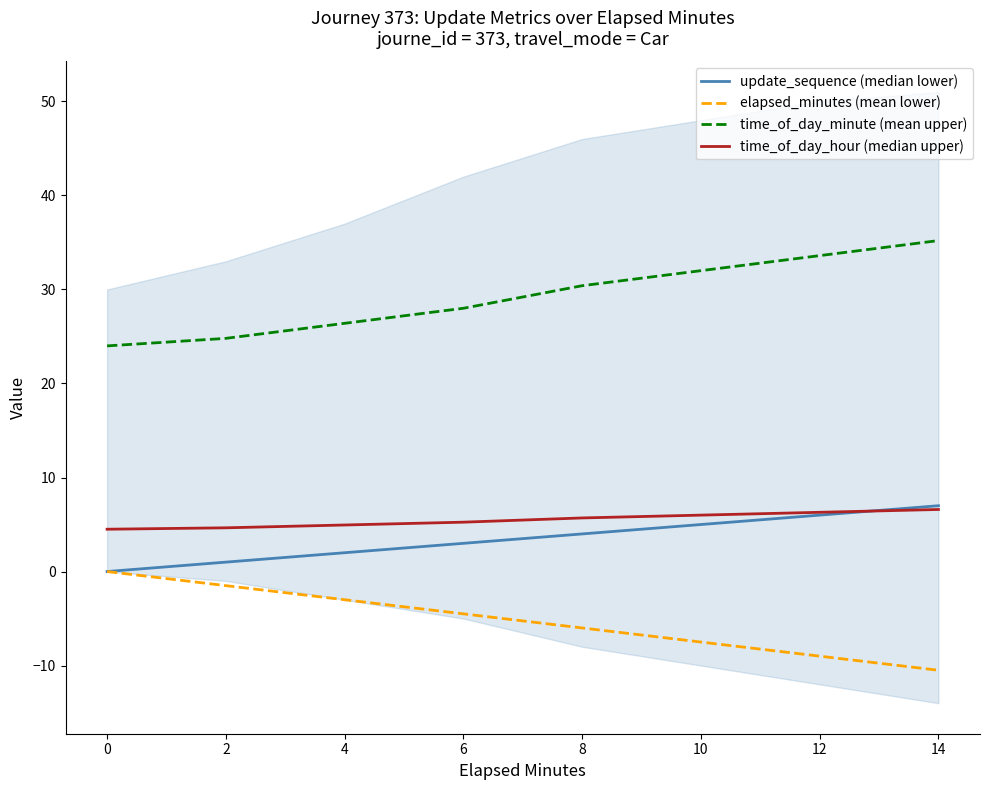

Reading left to right, list all the values displayed in this chart.

update_sequence (median lower): 0.0	1.0	2.0	3.0	4.0	5.0	6.0	7.0
elapsed_minutes (mean lower): -0.0	-1.5	-3.0	-4.5	-6.0	-7.5	-9.0	-10.5
time_of_day_minute (mean upper): 24.0	24.8	26.4	28.0	30.4	32.0	33.6	35.2
time_of_day_hour (median upper): 4.5	4.6	5.0	5.2	5.7	6.0	6.3	6.6